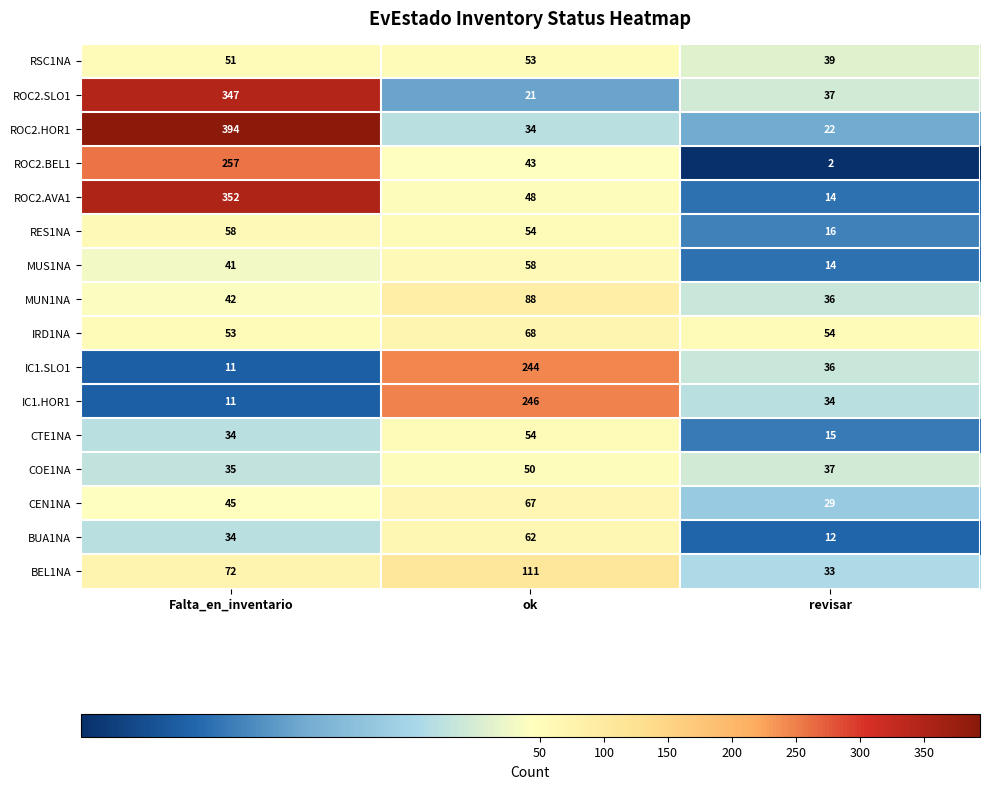

Count the number of data series in this chart.

16